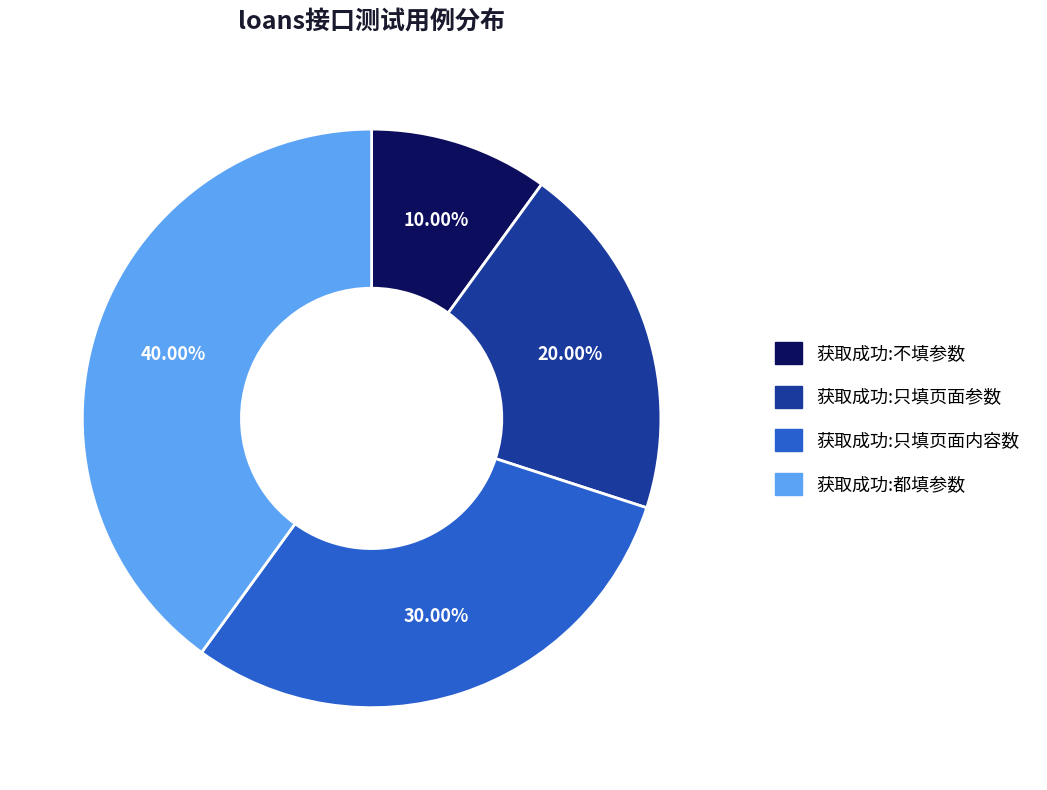

To the nearest percent, what portion does 获取成功:不填参数 represent?

10%